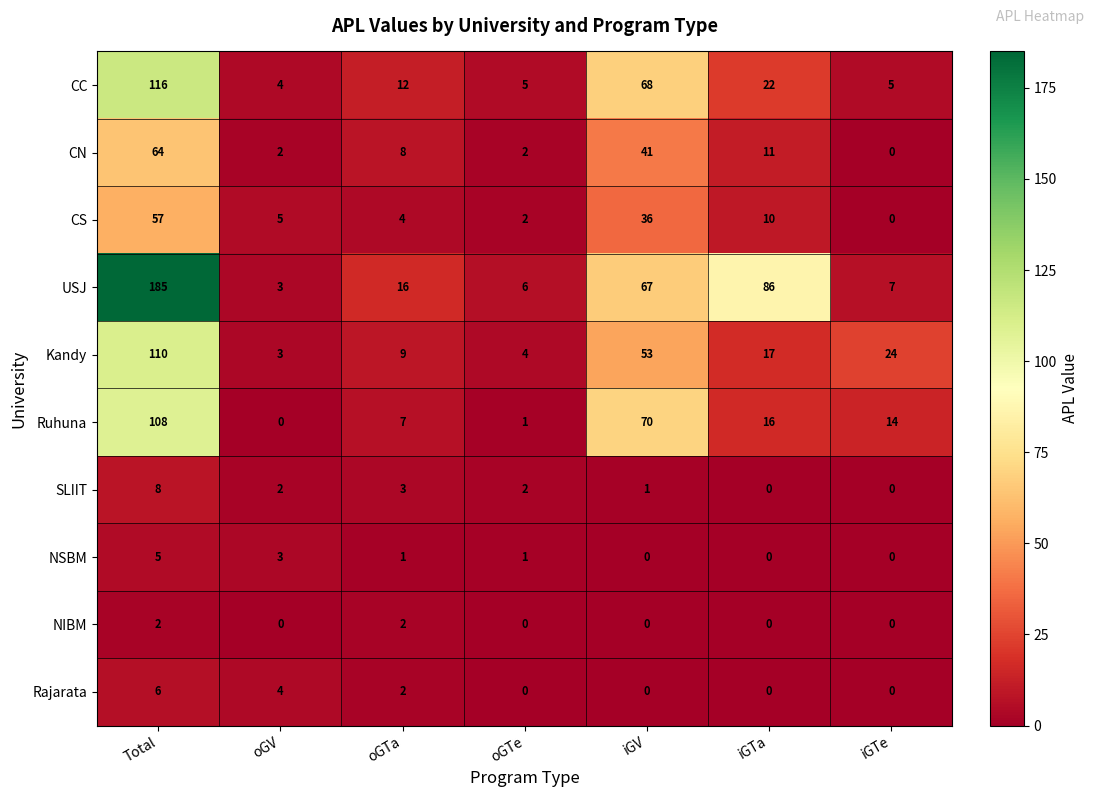

What is the sum of all Kandy values?

220